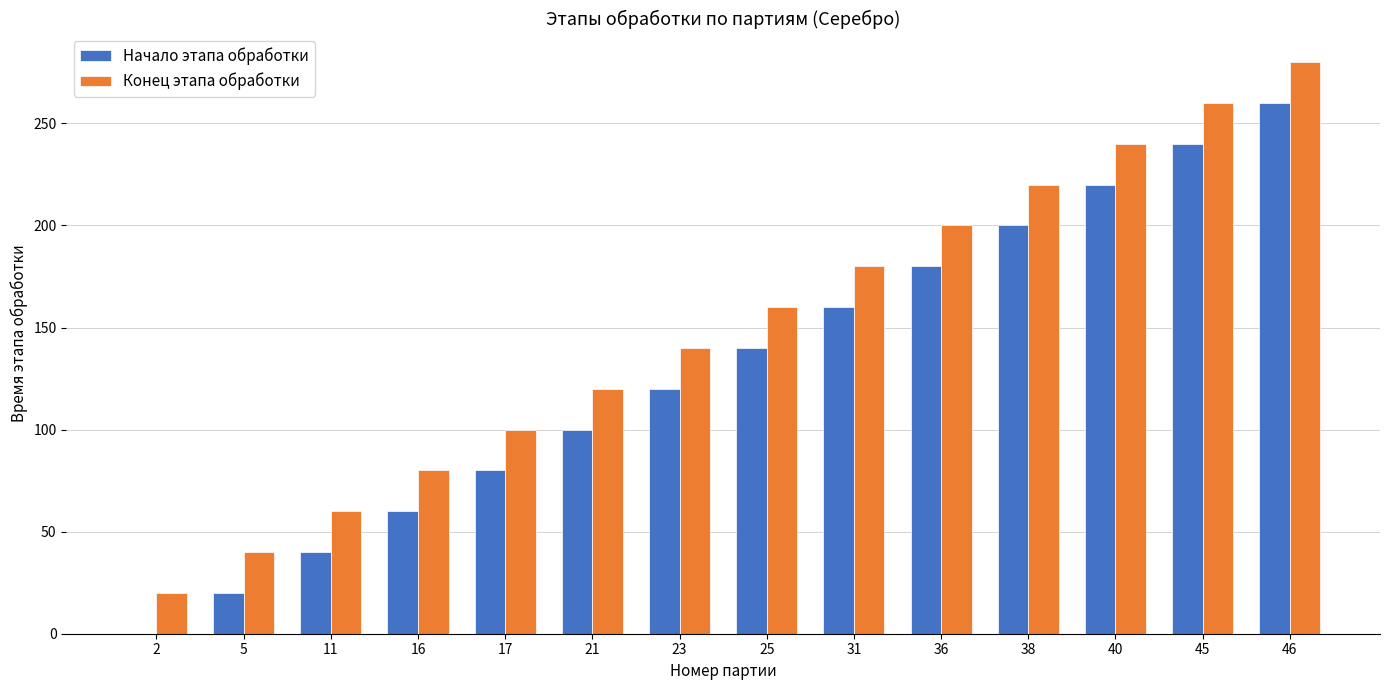

Are the bars horizontal?

No